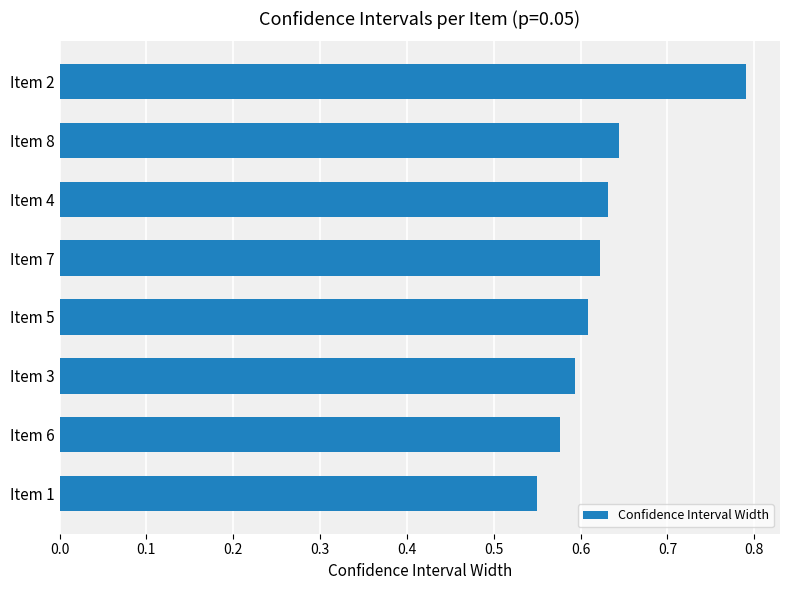

Rank the categories by value from lowest to highest.

Item 1, Item 6, Item 3, Item 5, Item 7, Item 4, Item 8, Item 2